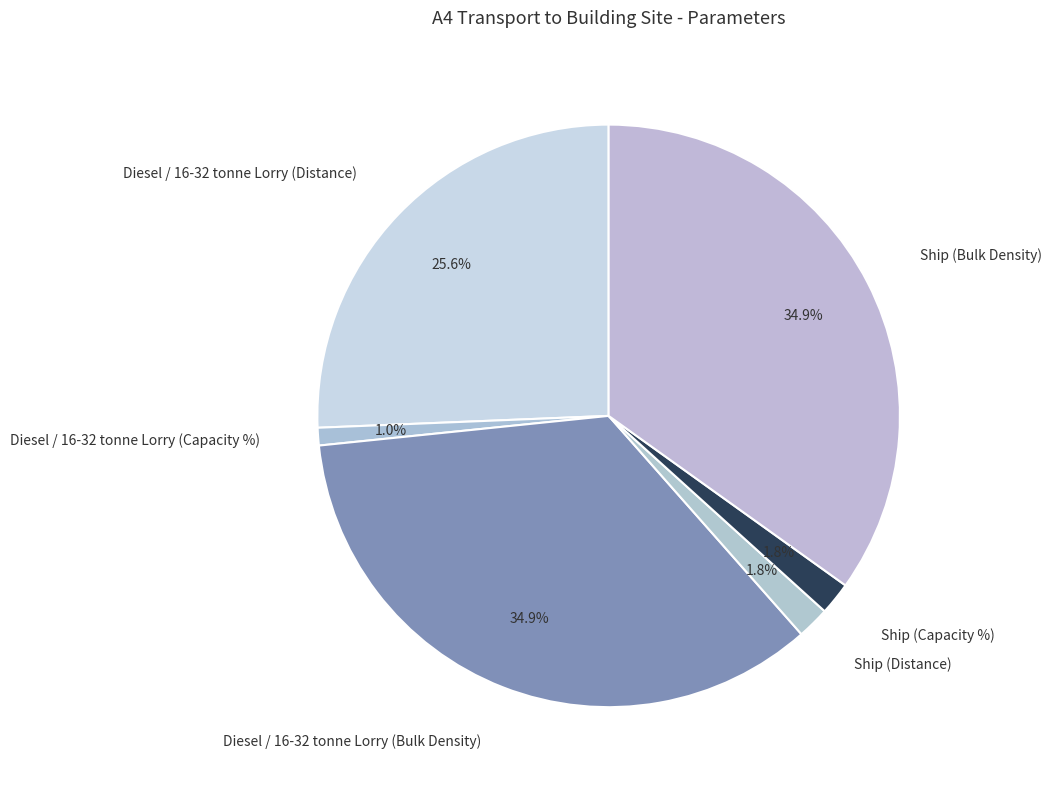

What is the smallest slice in the pie chart?

Diesel / 16-32 tonne Lorry (Capacity %)